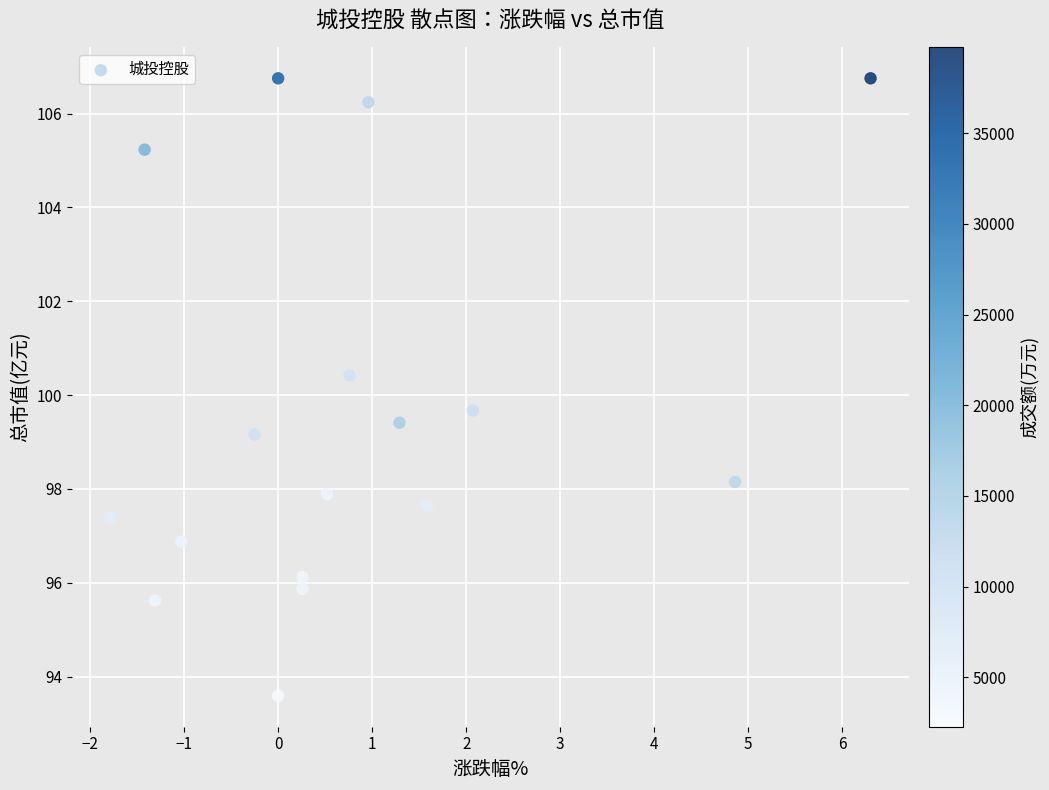

What is the range of X values (max minus min)?

8.1